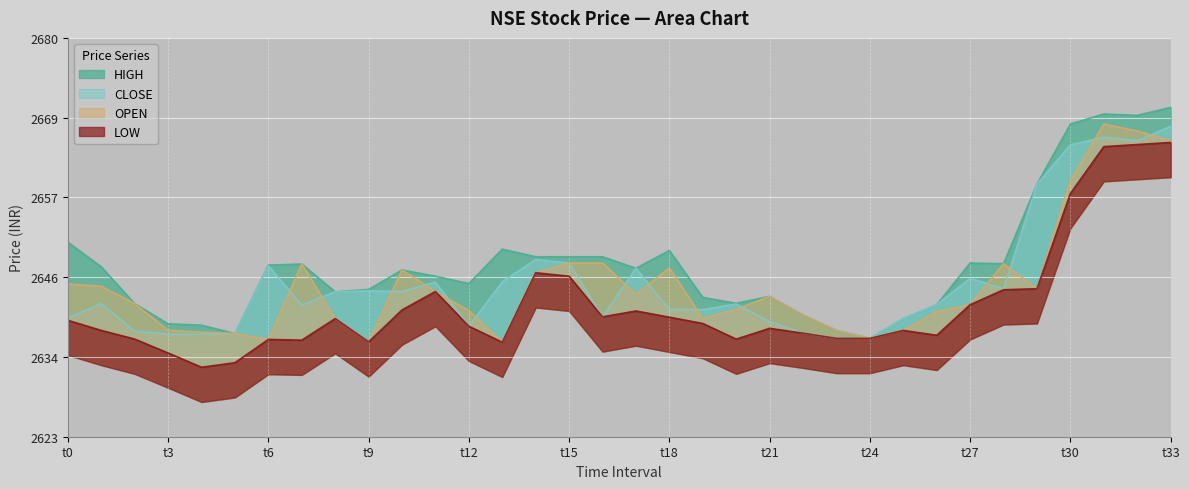

What is the value of the LOW point at the 5th from the left?

2633.0